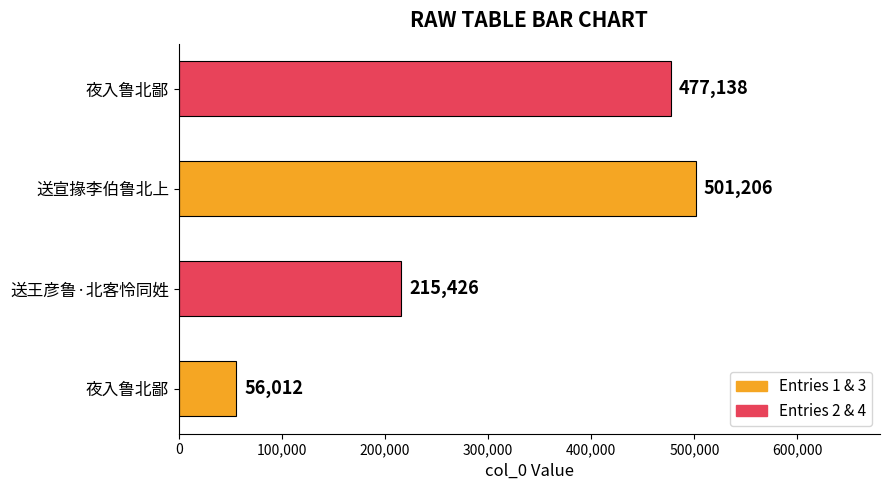

Count the number of categories in the chart.

4